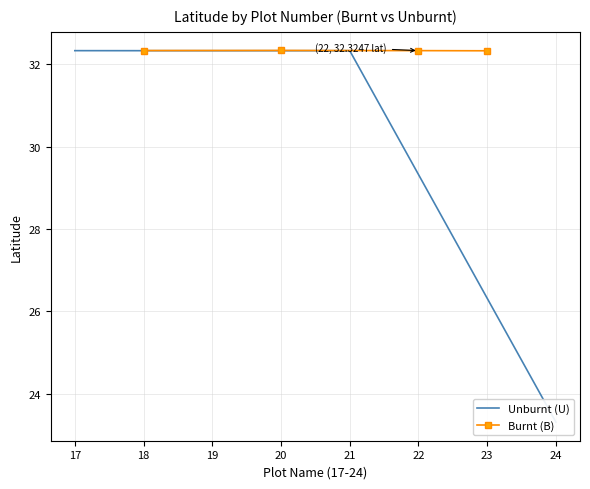

True or false: Unburnt (U) and Burnt (B) intersect in this chart.

False